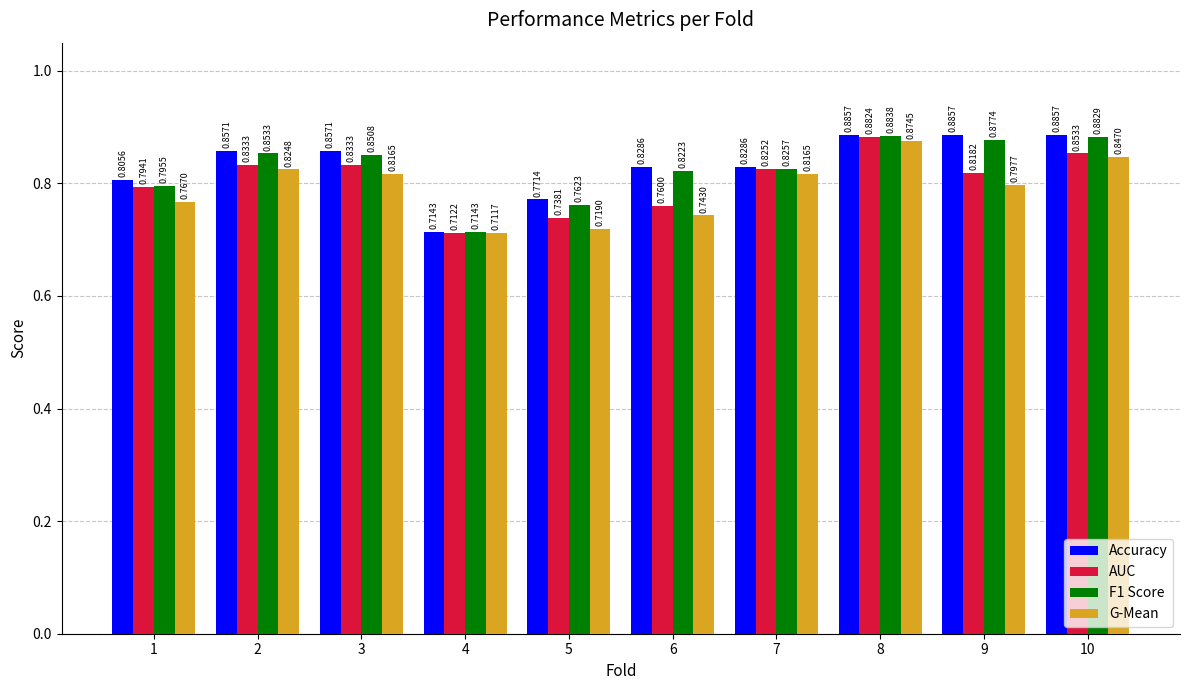

At which category is the sum across all series the highest?

8